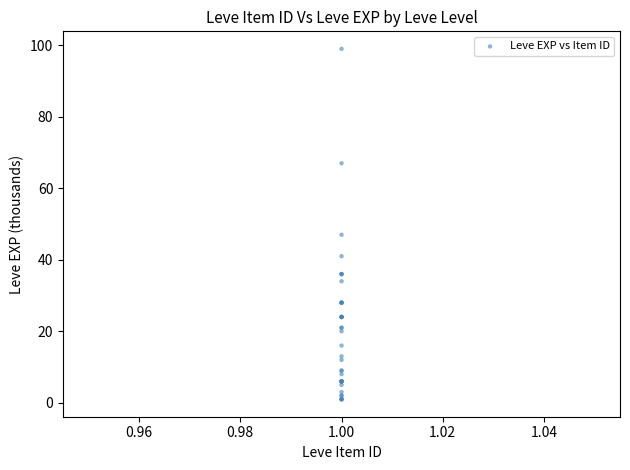

What Y value in the scatter plot is closest to 50?

47